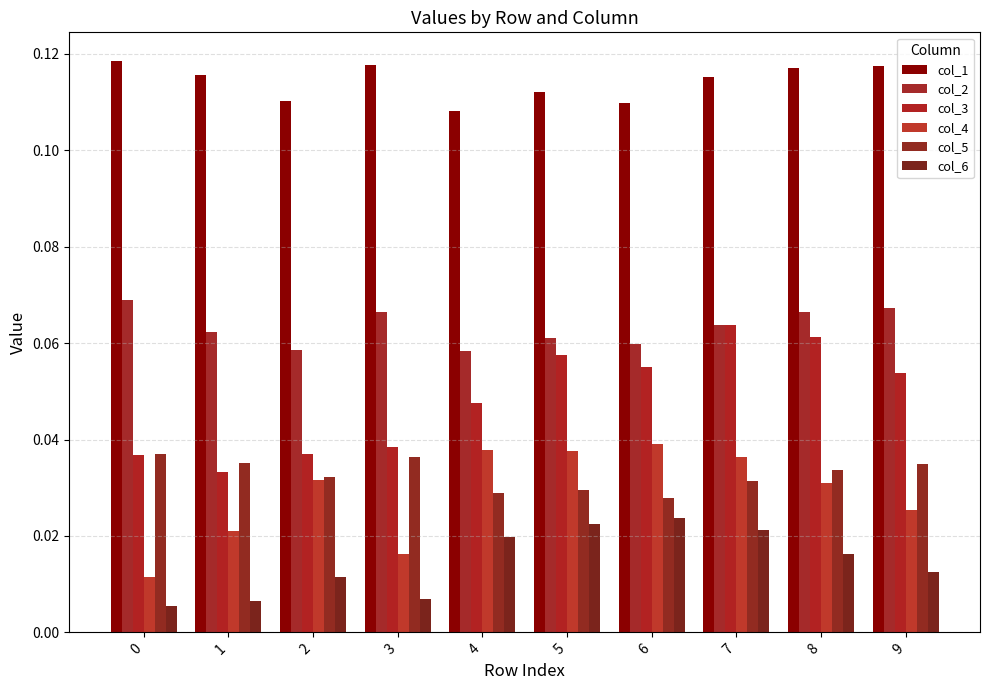

Does the chart contain any negative values?

No